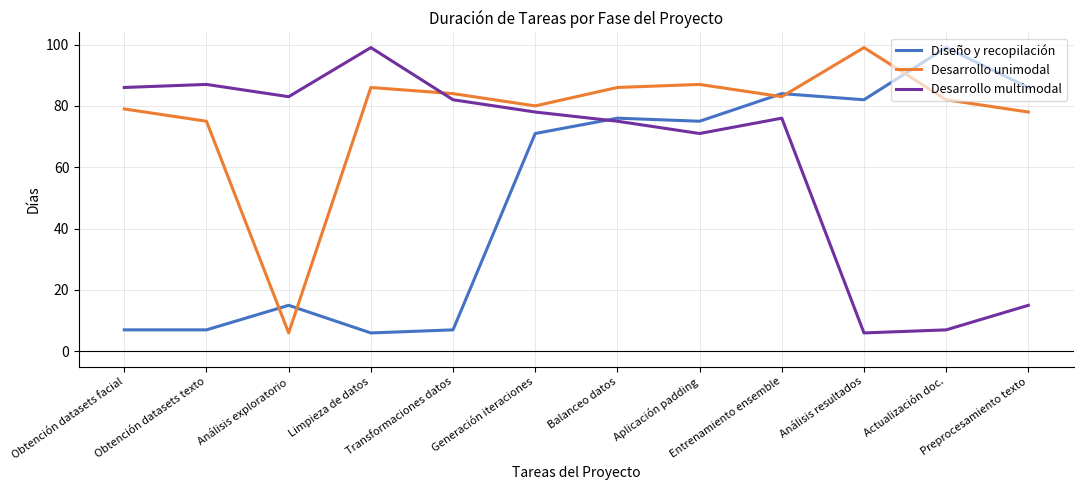

What is the difference between the maximum and minimum values in the Desarrollo multimodal series?

93